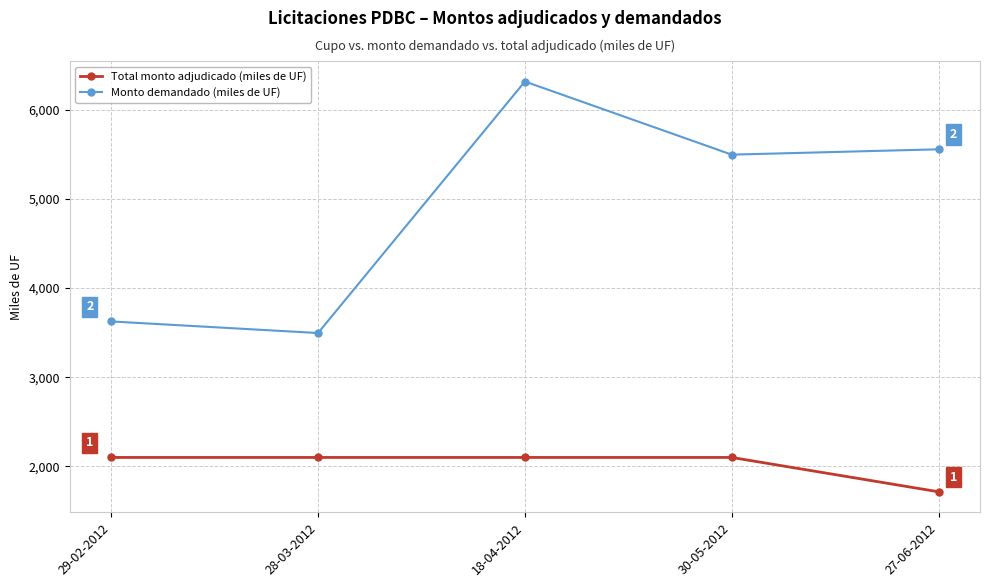

Is it true that Monto demandado (miles de UF) equals 4270 at 18-04-2012?

False